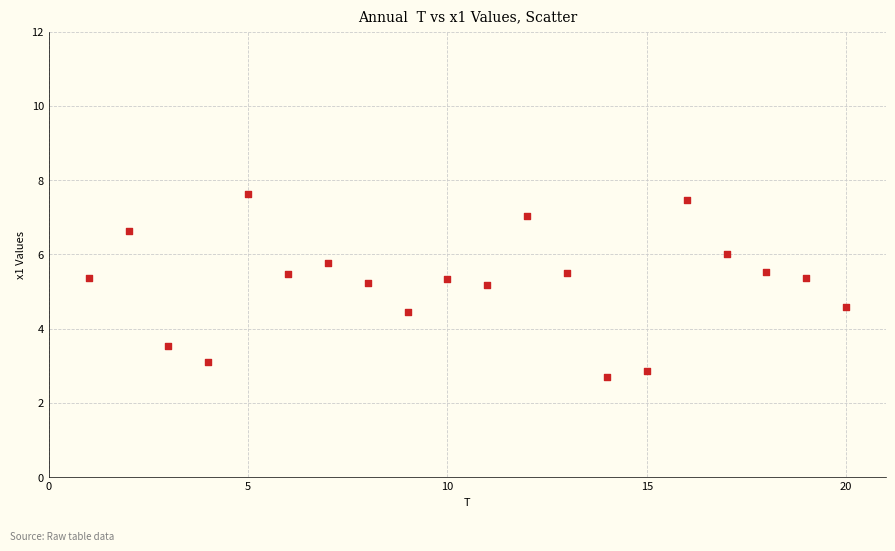

What is the range of X values (max minus min)?

19.0